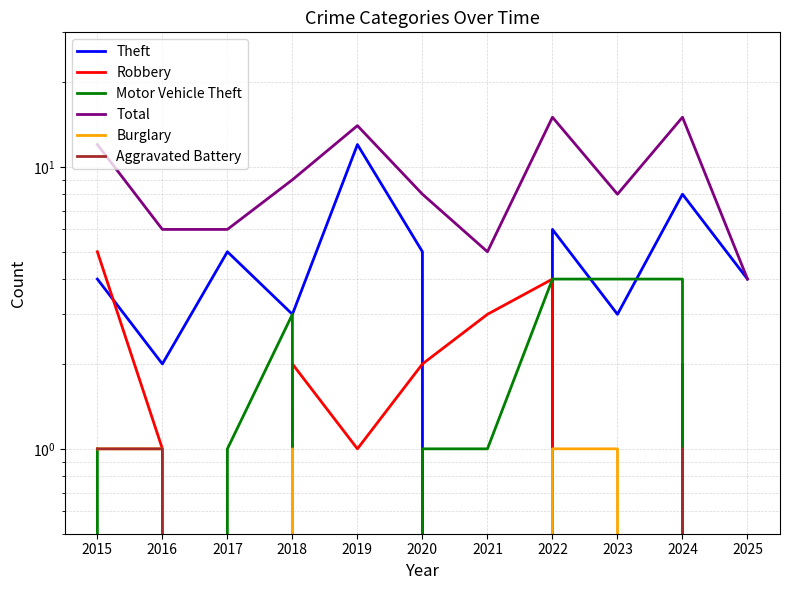

True or false: Motor Vehicle Theft has more than 2 points higher than both neighbors.

False